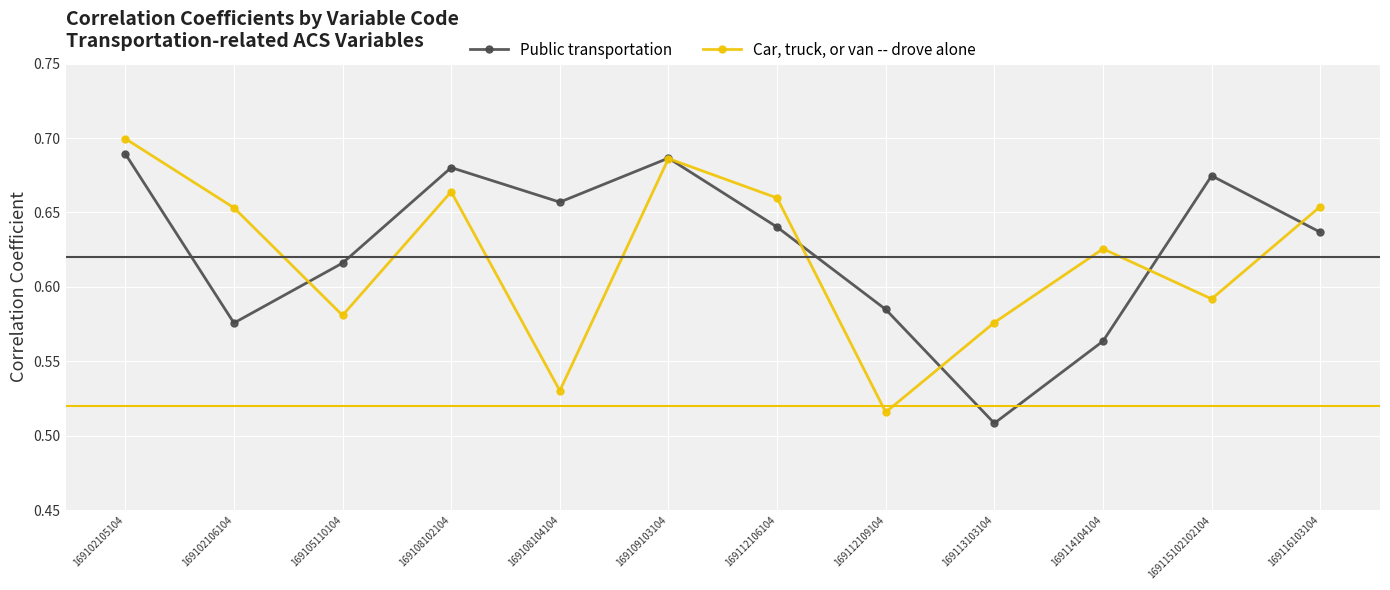

What are all the series names shown in the legend?

Public transportation, Car, truck, or van -- drove alone